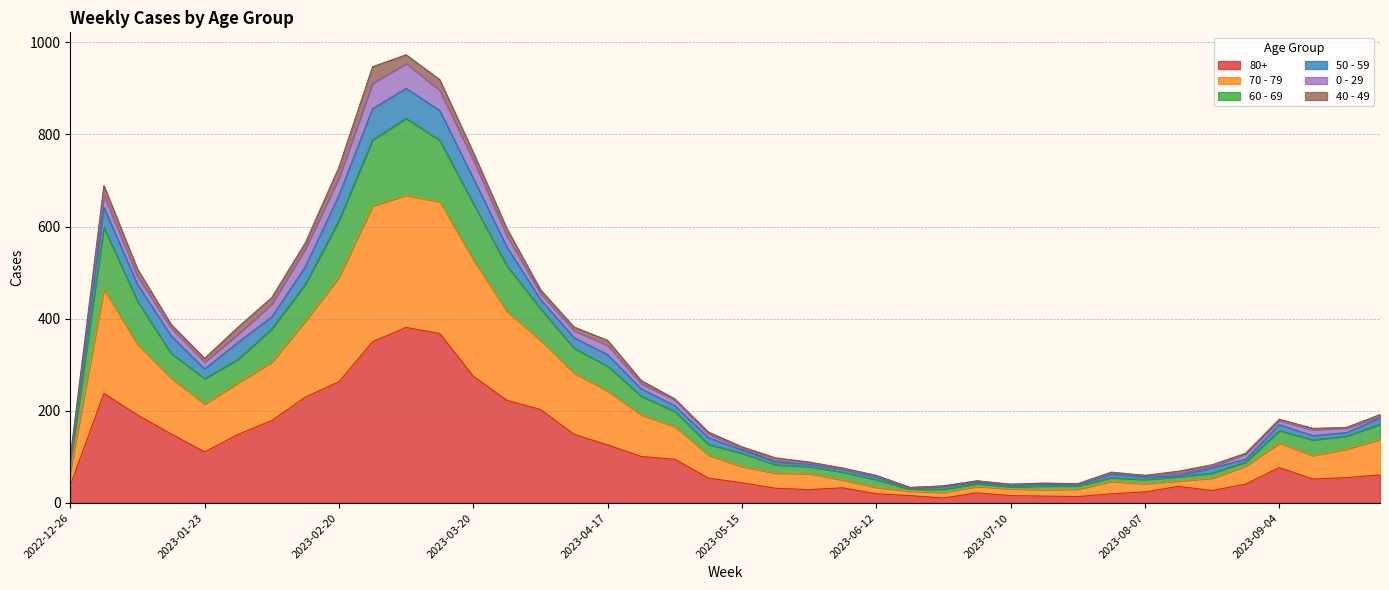

What are all the series names shown in the legend?

80+, 70 - 79, 60 - 69, 50 - 59, 0 - 29, 40 - 49